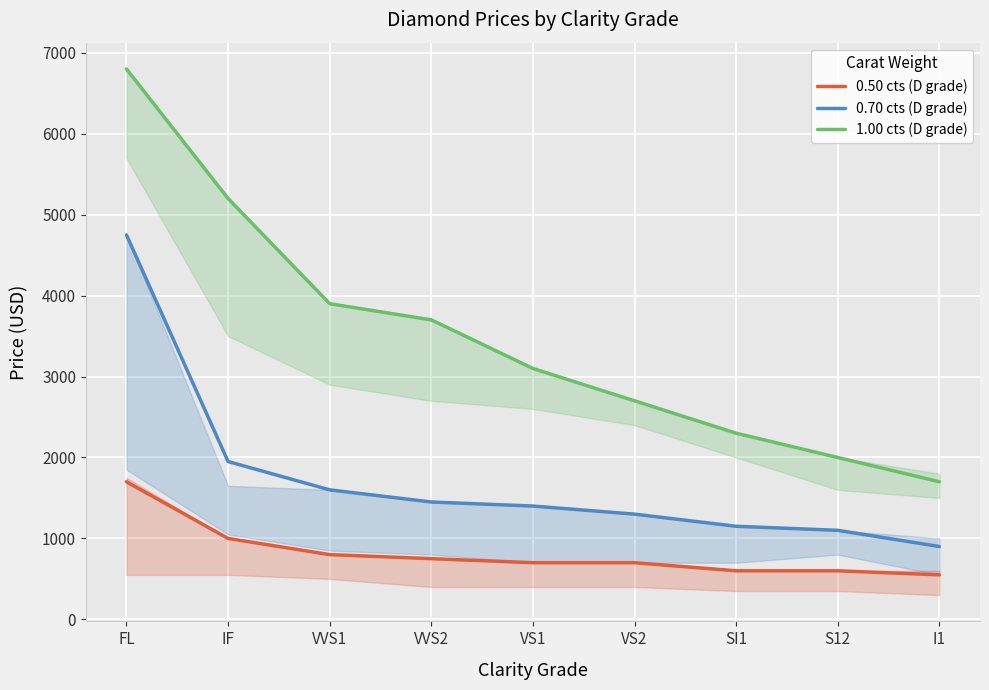

True or false: 0.70 cts (D grade) and 1.00 cts (D grade) intersect in this chart.

False